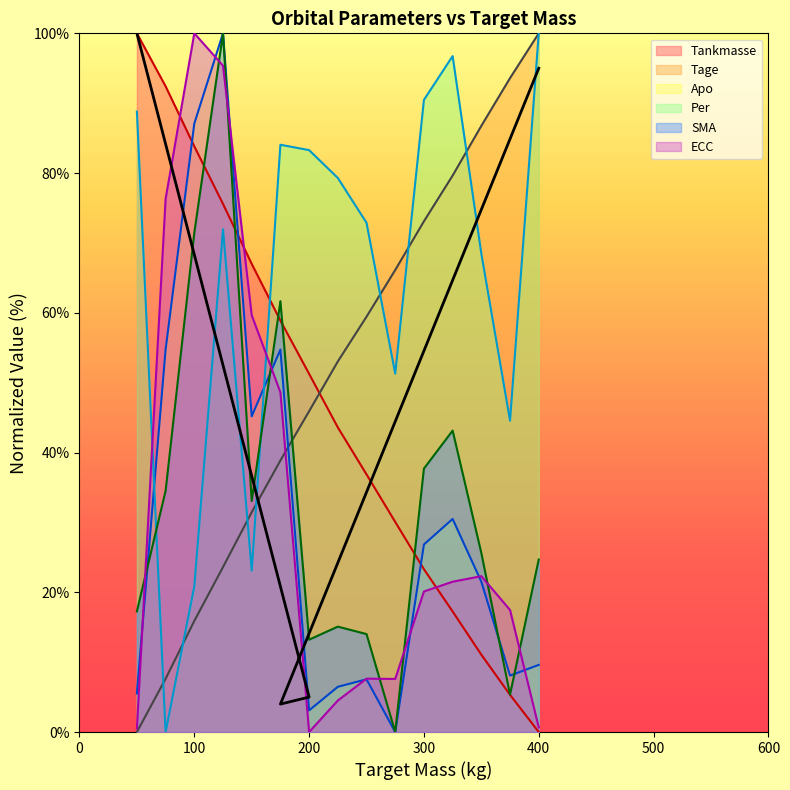

The value of SMA at 300 is 37.7. True or false?

True